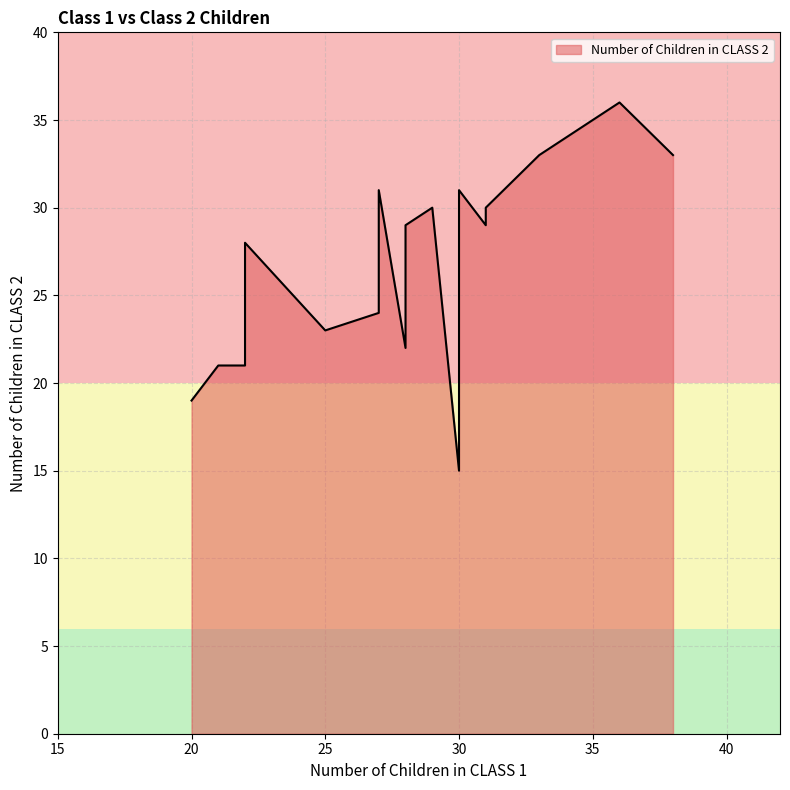

How many lines are shown in the chart?

1